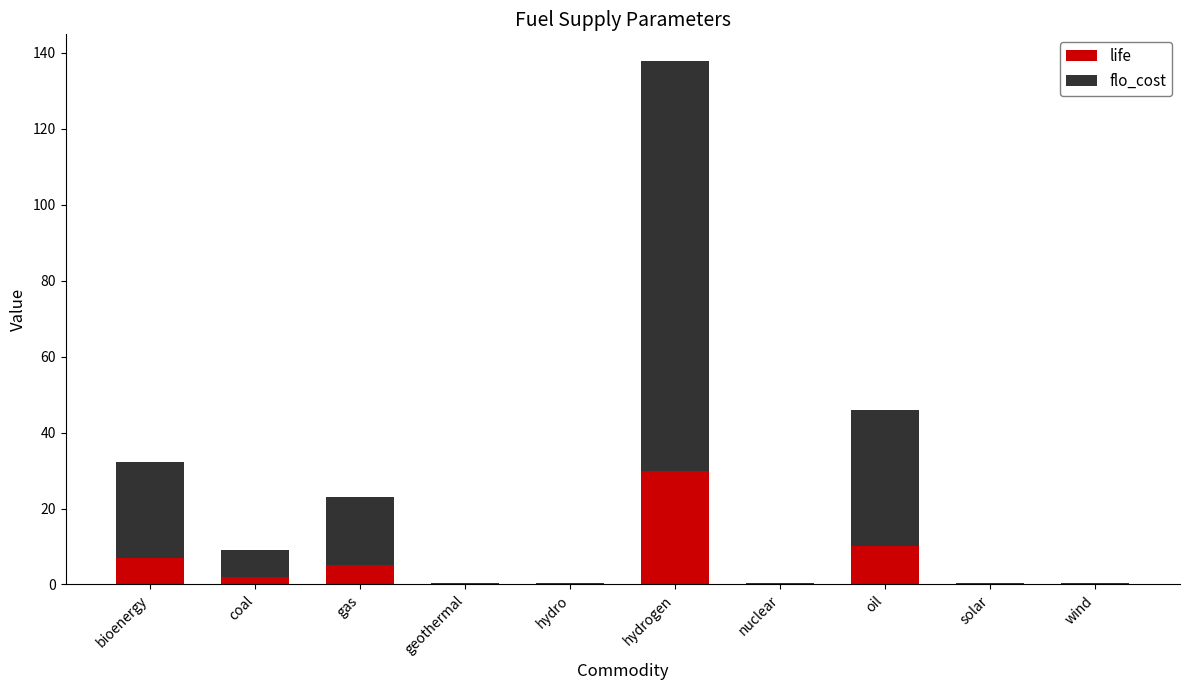

At which category is the sum across all series the highest?

hydrogen